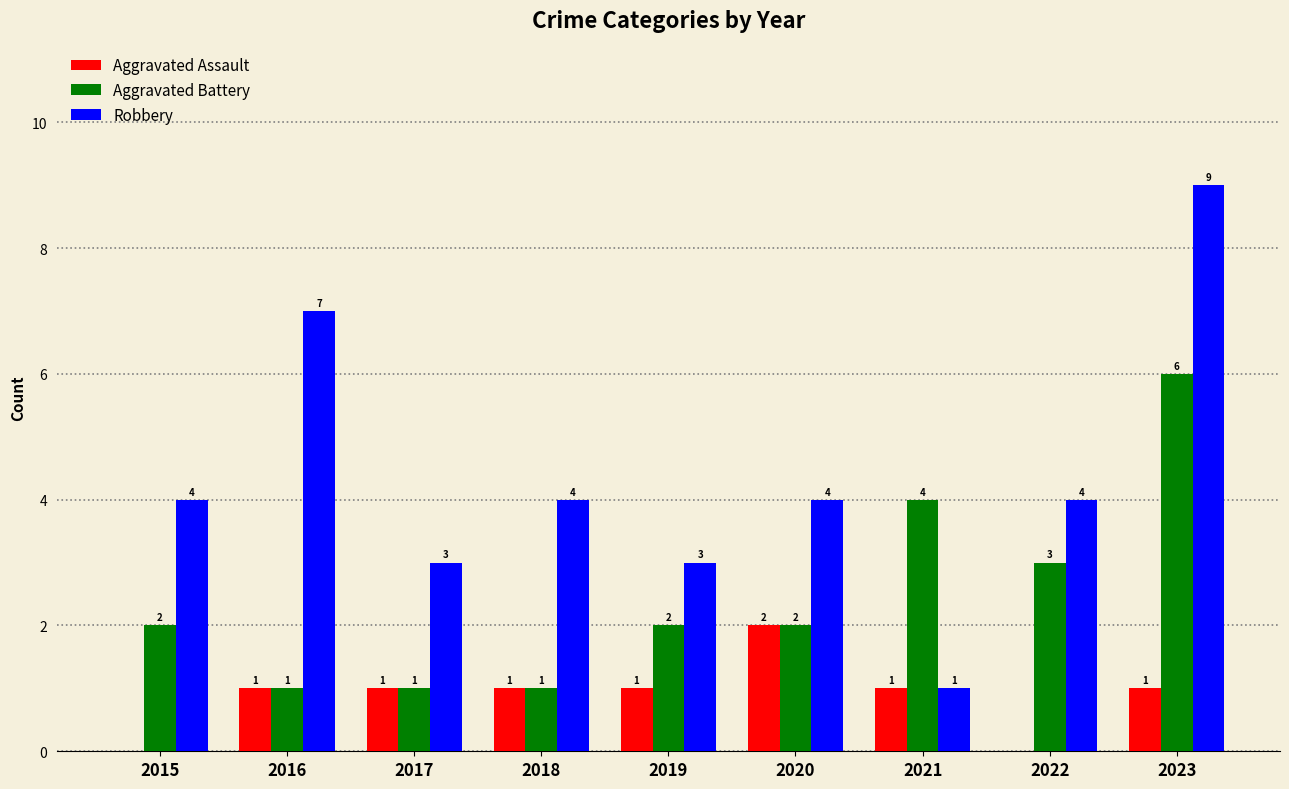

True or false: Robbery has a value of 4 at 2015.

True